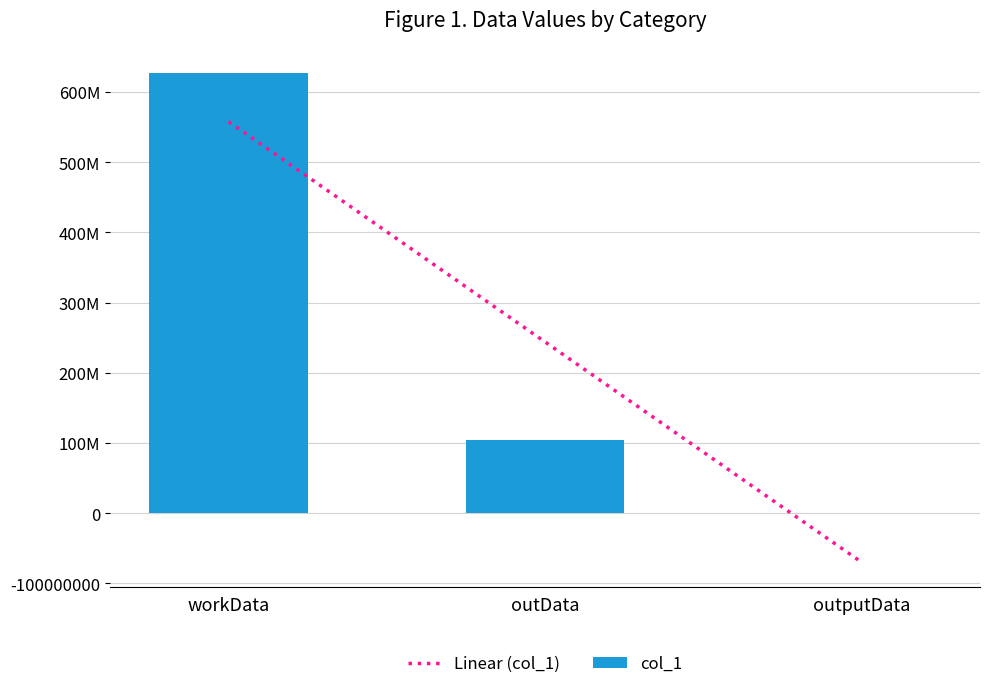

What is the difference between the values at workData and outputData?

627364588